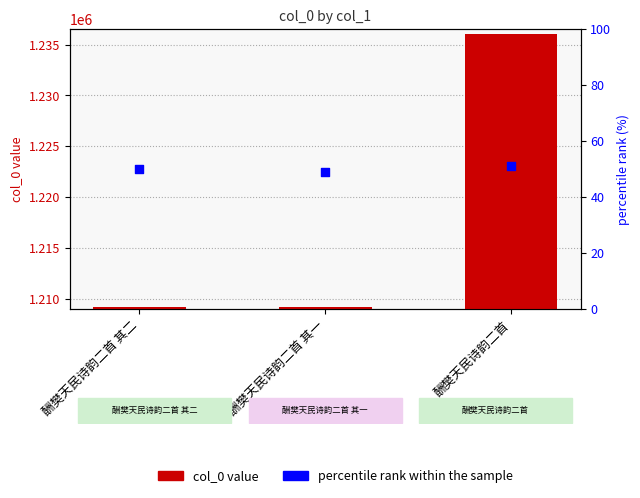

Which series reaches the minimum Y coordinate?

percentile rank within the sample